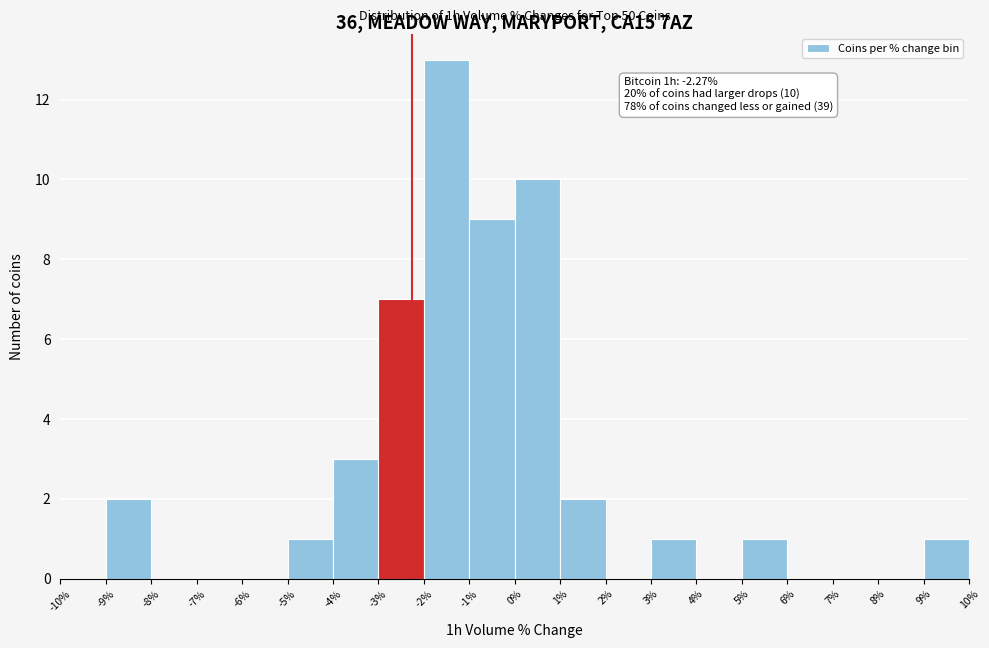

Over which range of the x-axis is the bar tallest?

-2% to -1%